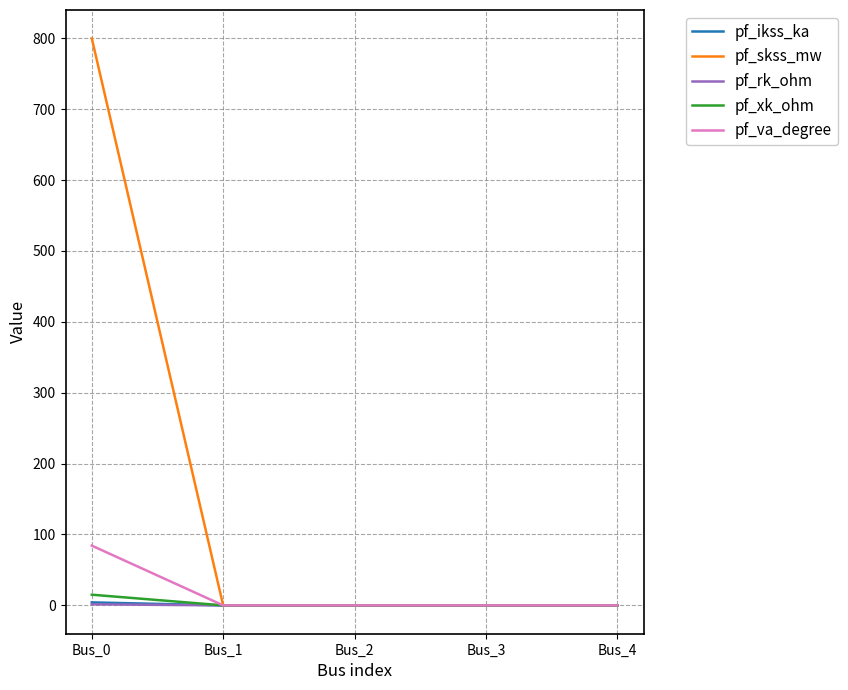

The value of pf_skss_mw at Bus_0 is 800.0. True or false?

True